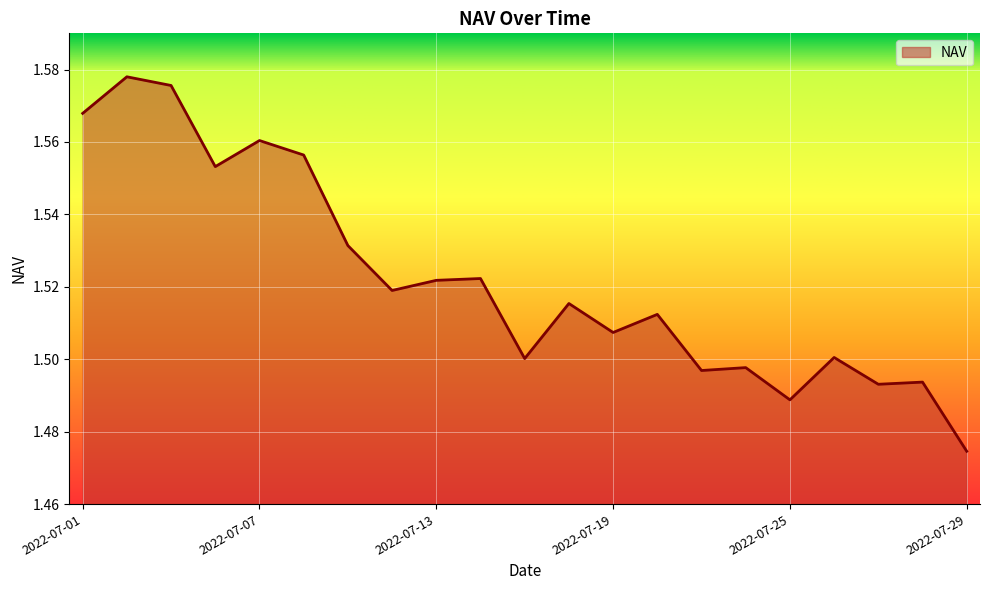

Reading left to right, transcribe all the data shown in this chart.

1.6	1.6	1.6	1.6	1.6	1.6	1.5	1.5	1.5	1.5	1.5	1.5	1.5	1.5	1.5	1.5	1.5	1.5	1.5	1.5	1.5